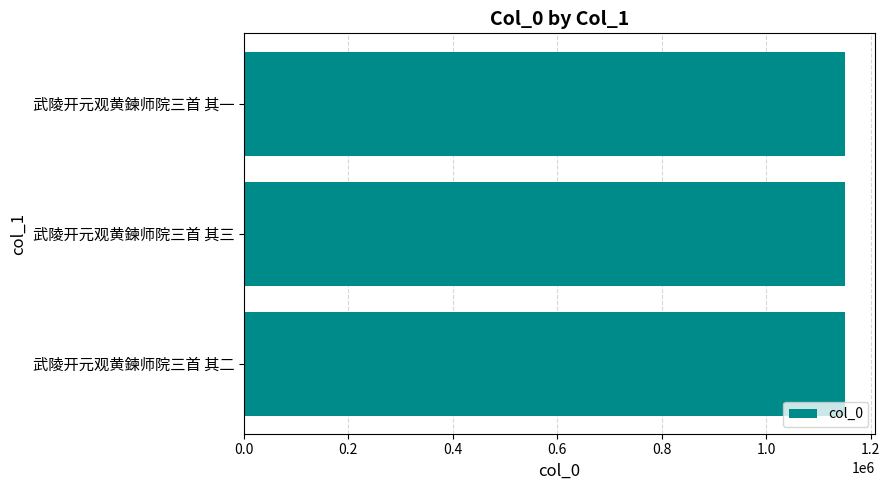

What is the approximate value at 武陵开元观黄鍊师院三首 其一?

1151270